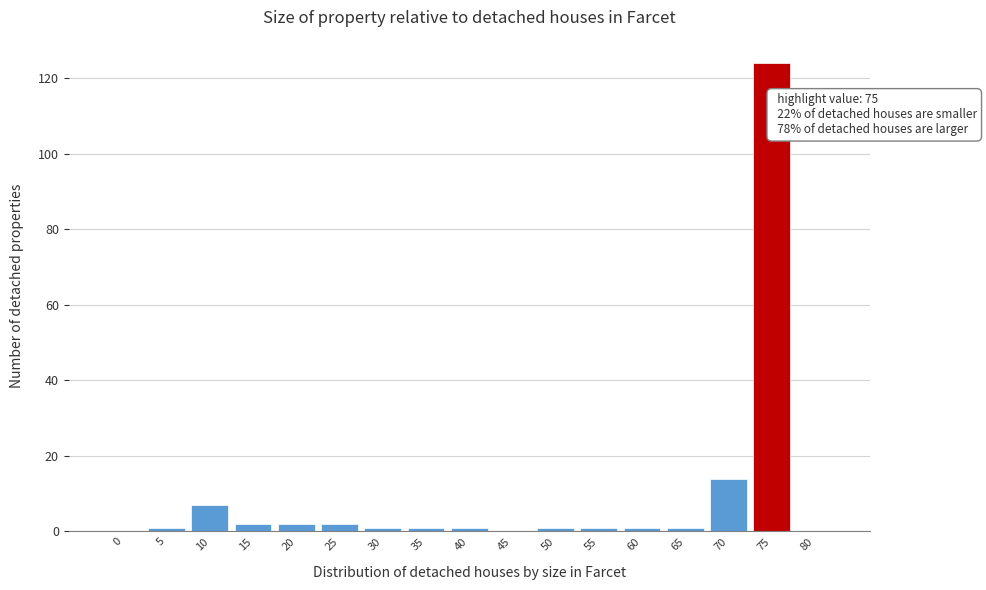

Reading left to right, list all the values displayed in this chart.

0=0	5=1	10=7	15=2	20=2	25=2	30=1	35=1	40=1	45=0	50=1	55=1	60=1	65=1	70=14	75=124	80=0